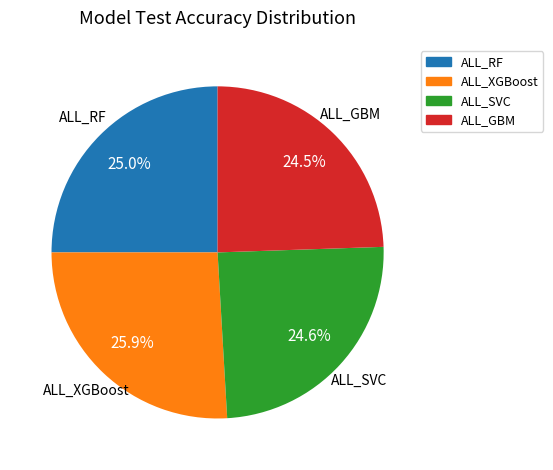

Which category has the biggest portion of the pie?

ALL_XGBoost